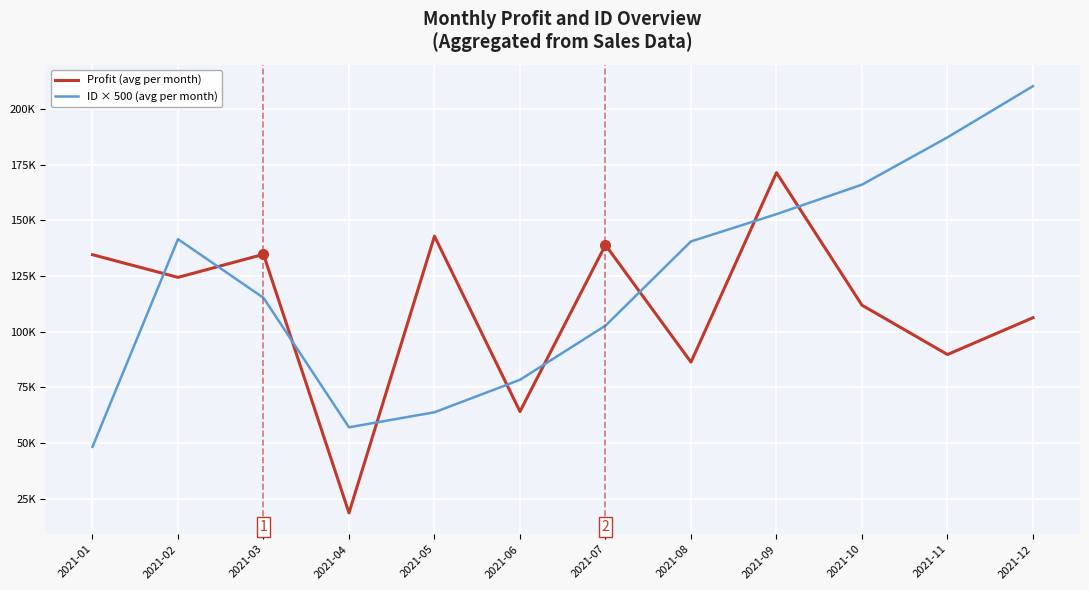

The value of ID × 500 (avg per month) at 2021-12 is 210250.0. True or false?

True